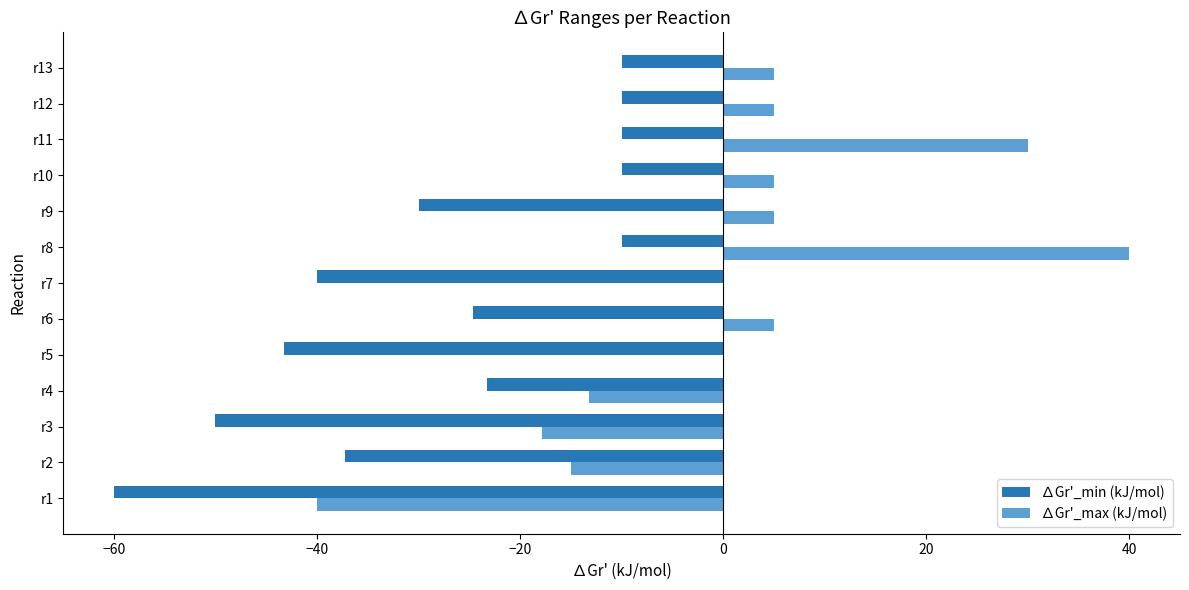

How many categories are shown in the chart?

13